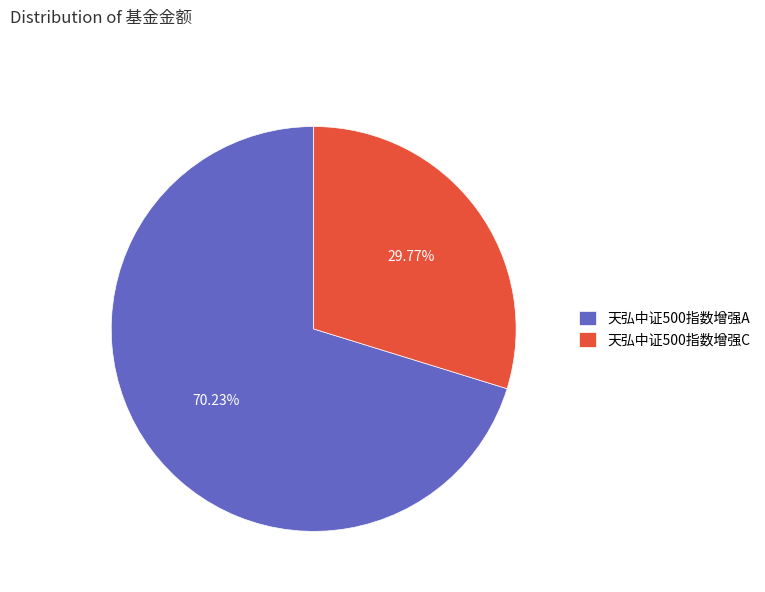

What is the ratio of the value at 天弘中证500指数增强C to the value at 天弘中证500指数增强A?

0.4